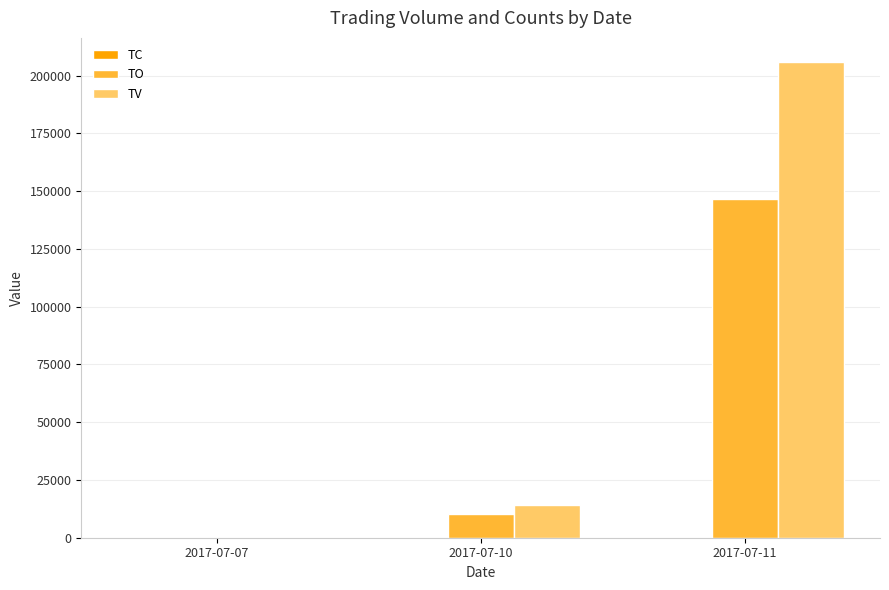

At which label is TV closest to 103000?

2017-07-10